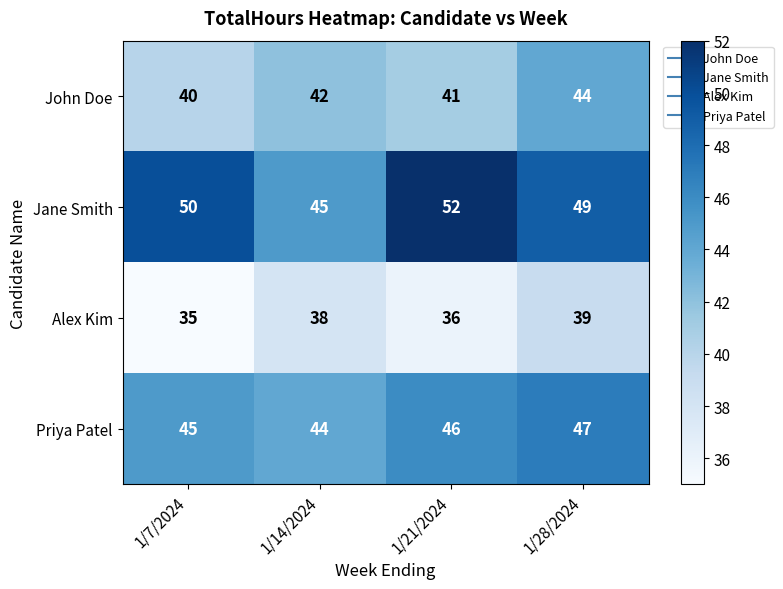

What is the approximate value of John Doe at 1/14/2024?

42